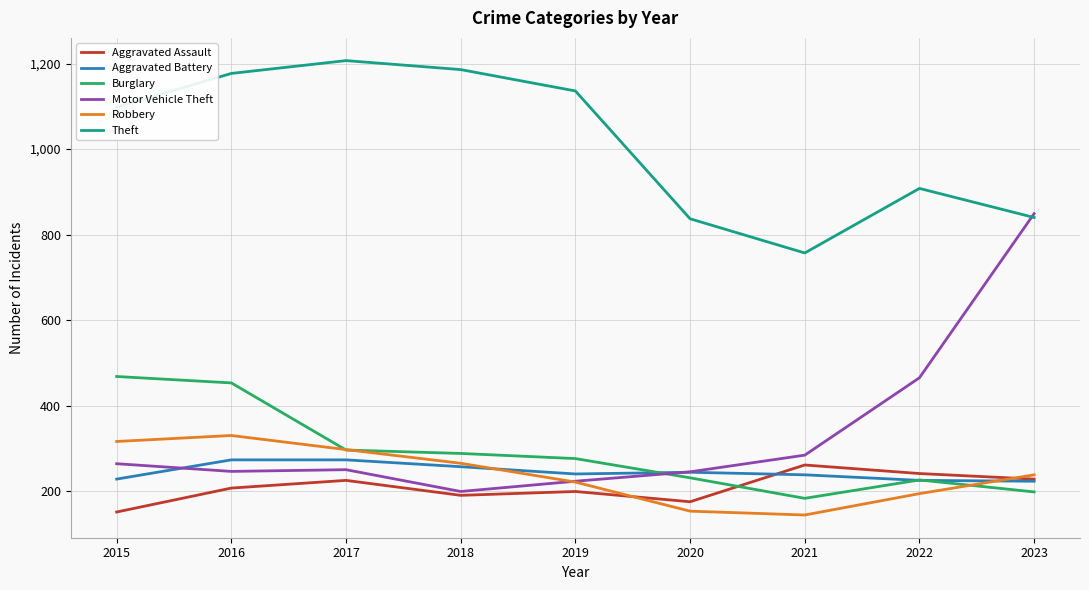

At how many categories does at least one series exceed 552?

9